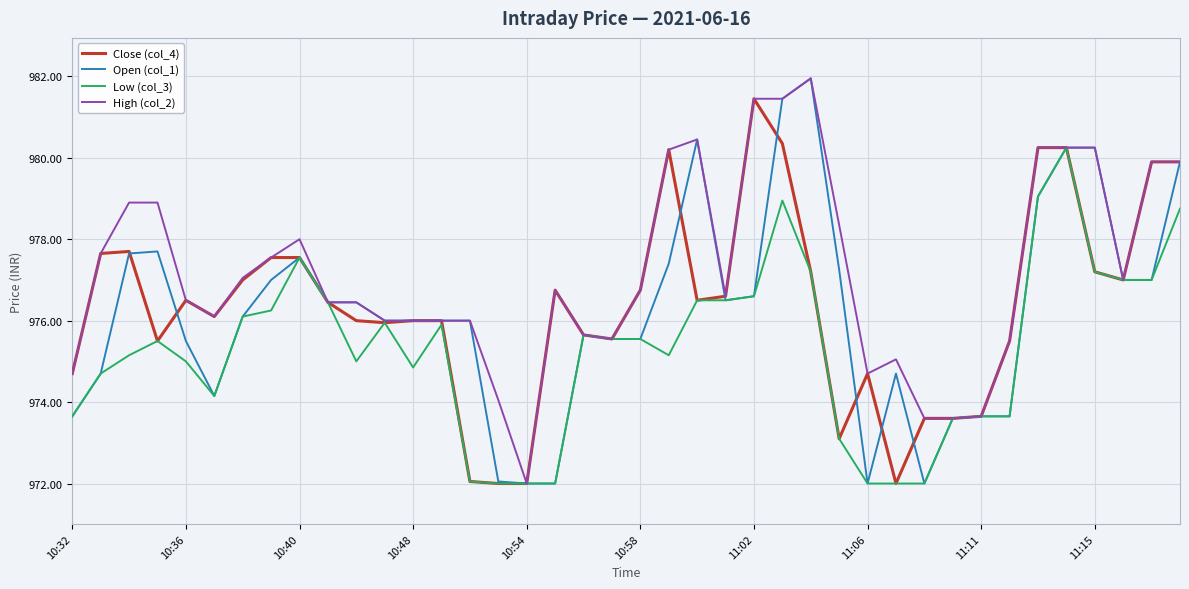

What is the minimum value for High (col_2)?

972.0